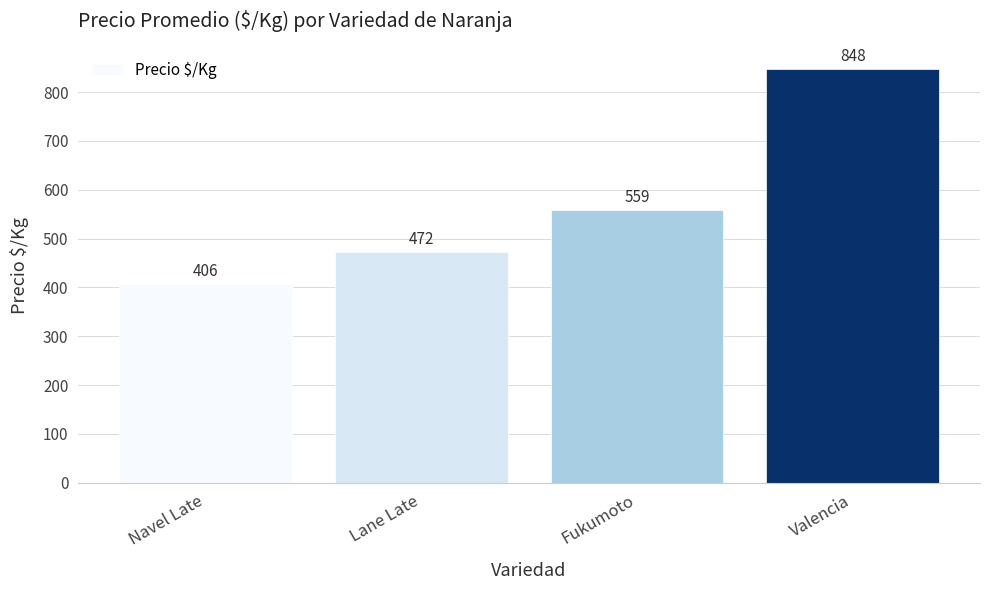

What position from the right is Navel Late?

4